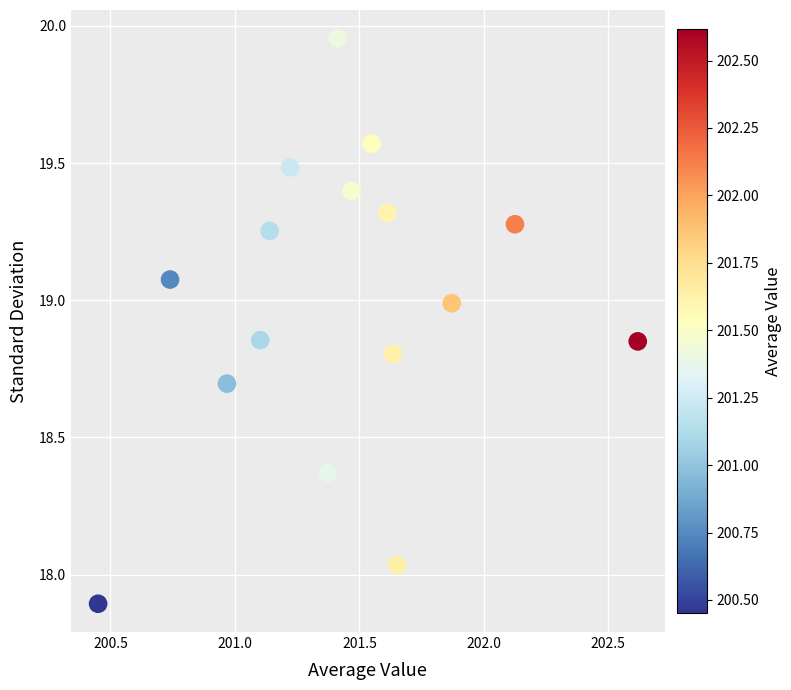

What is the range of X values (max minus min)?

2.2